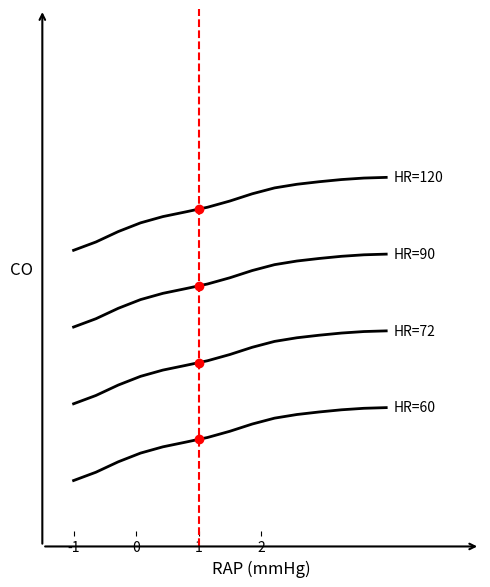

Does the chart have visible grid lines?

No